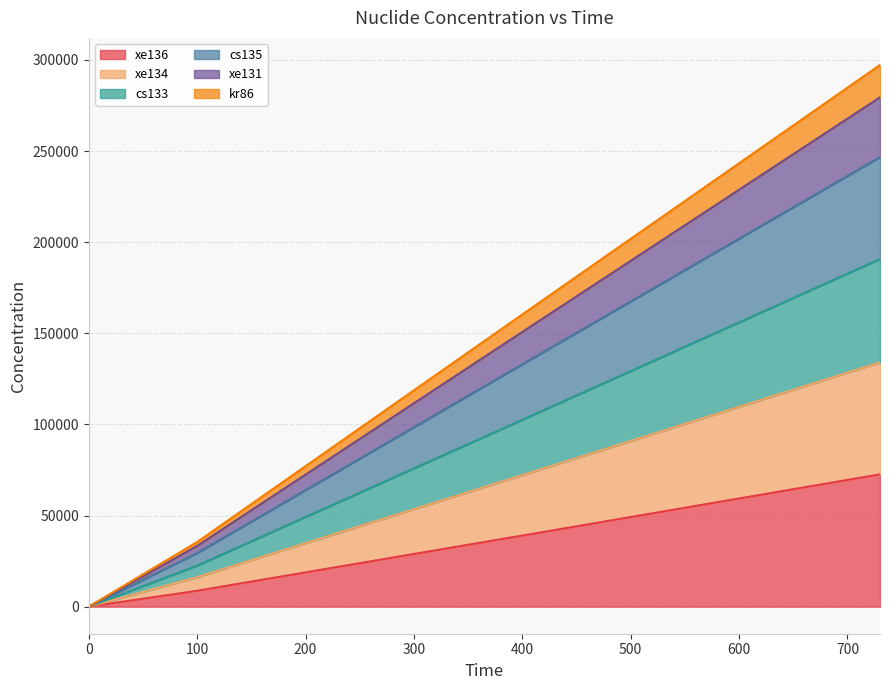

Is it true that xe136 equals 0.0 at 0?

True